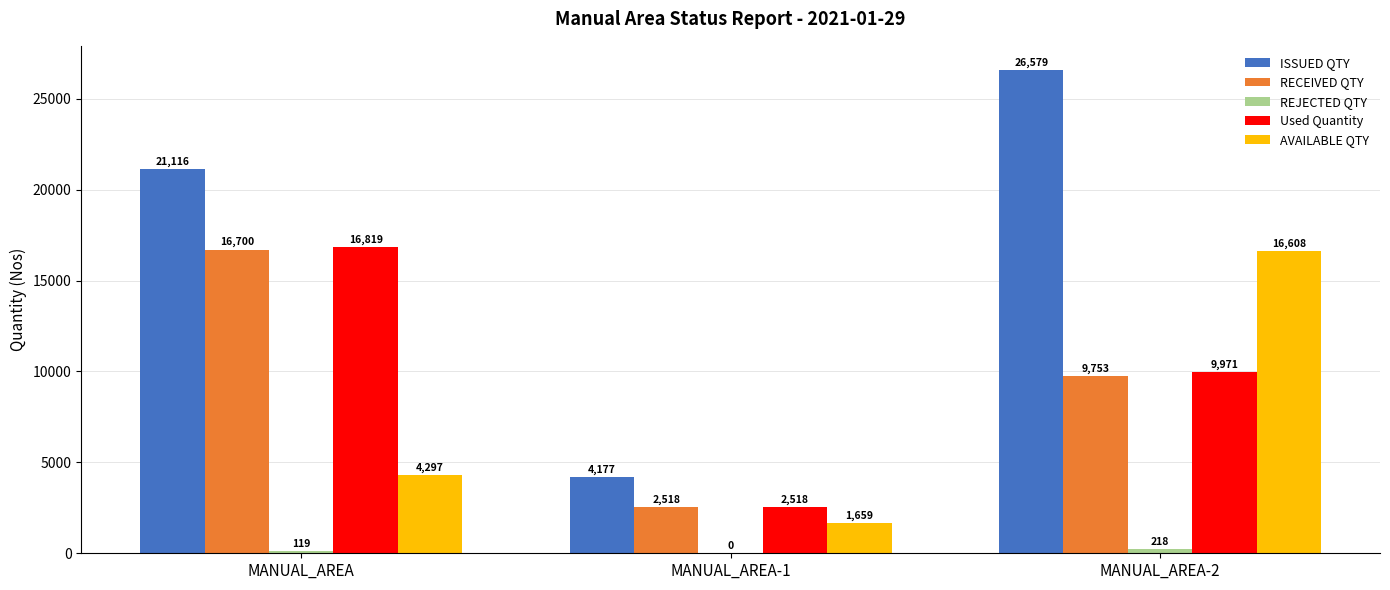

The value of Used Quantity at MANUAL_AREA-1 is 2518. True or false?

True